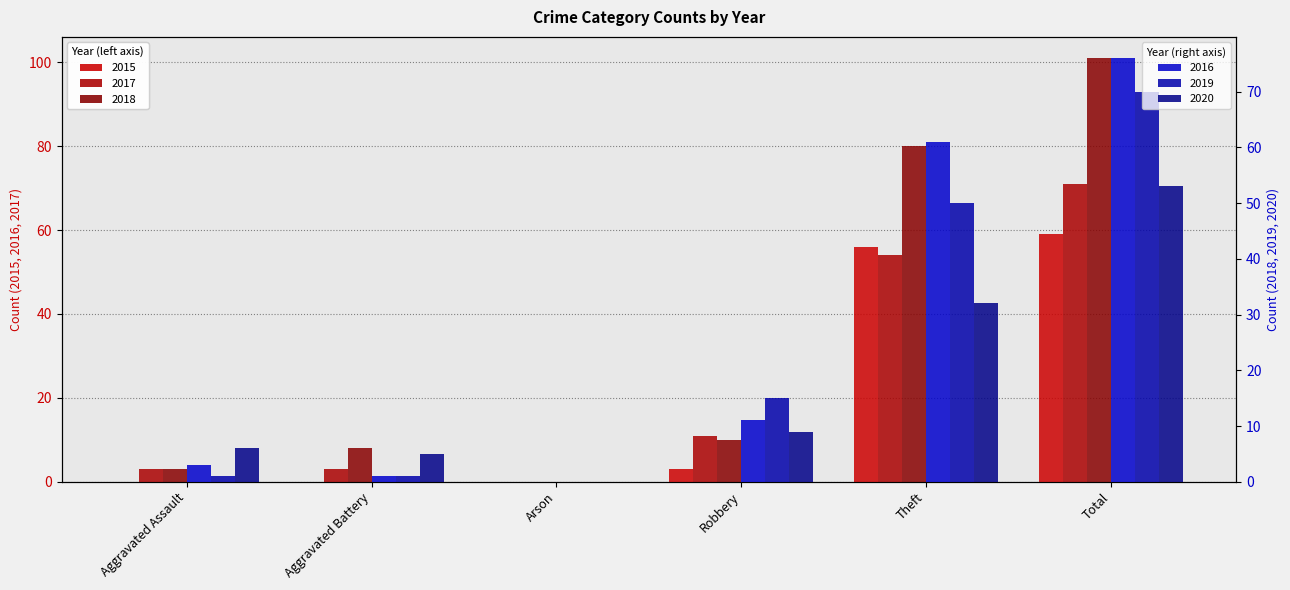

What position from the right is Robbery?

3